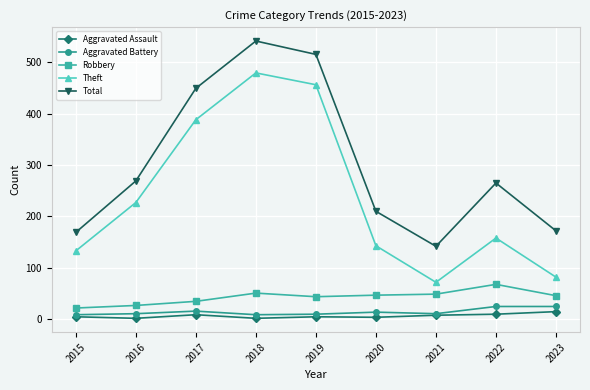

What is the difference between the Aggravated Battery values at 2018 and 2021?

2